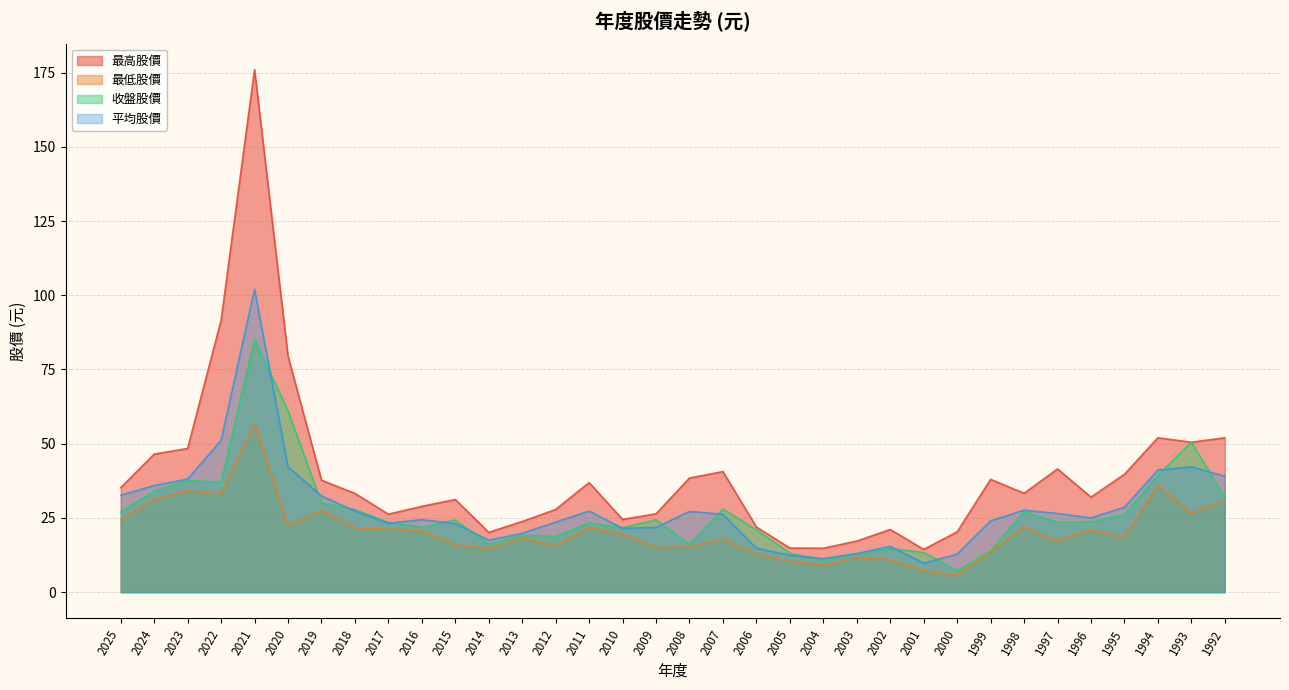

At which category does 收盤股價 reach its first local valley?

2022